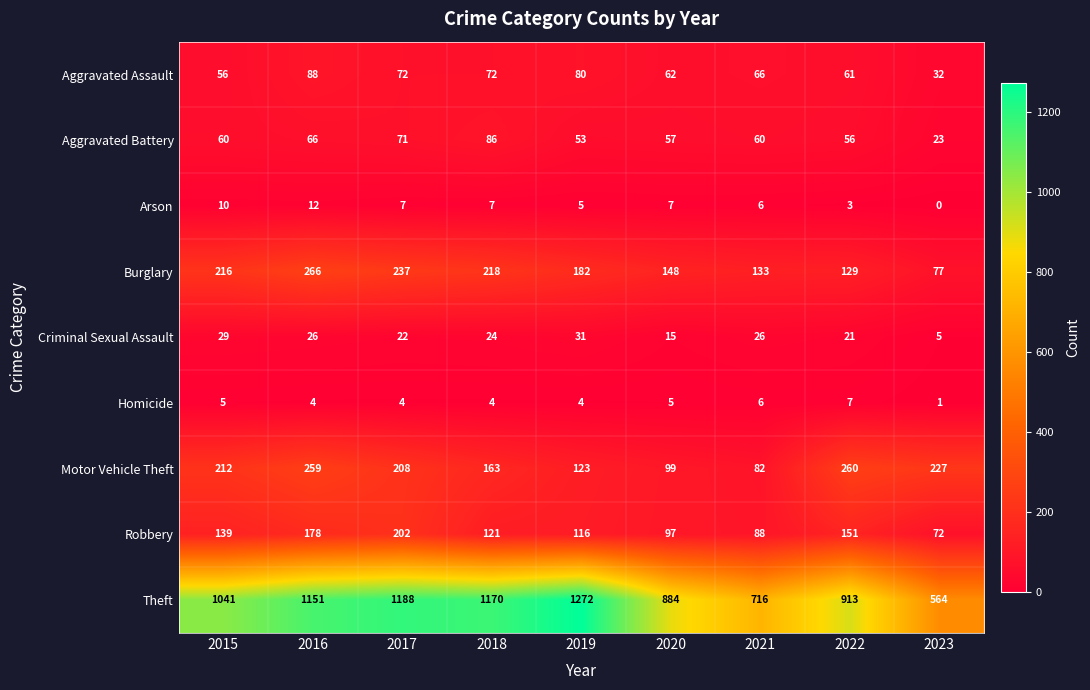

At 2020, list the series in order from smallest to largest.

Homicide, Arson, Criminal Sexual Assault, Aggravated Battery, Aggravated Assault, Robbery, Motor Vehicle Theft, Burglary, Theft